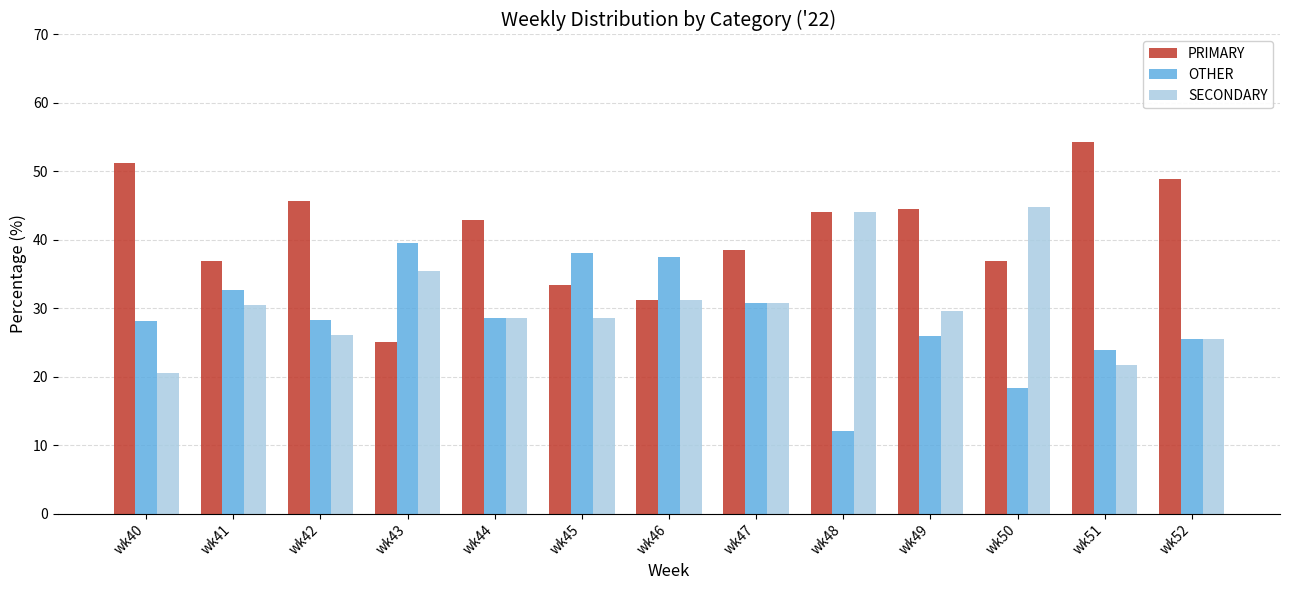

What is the lowest value of the PRIMARY series?

25.0